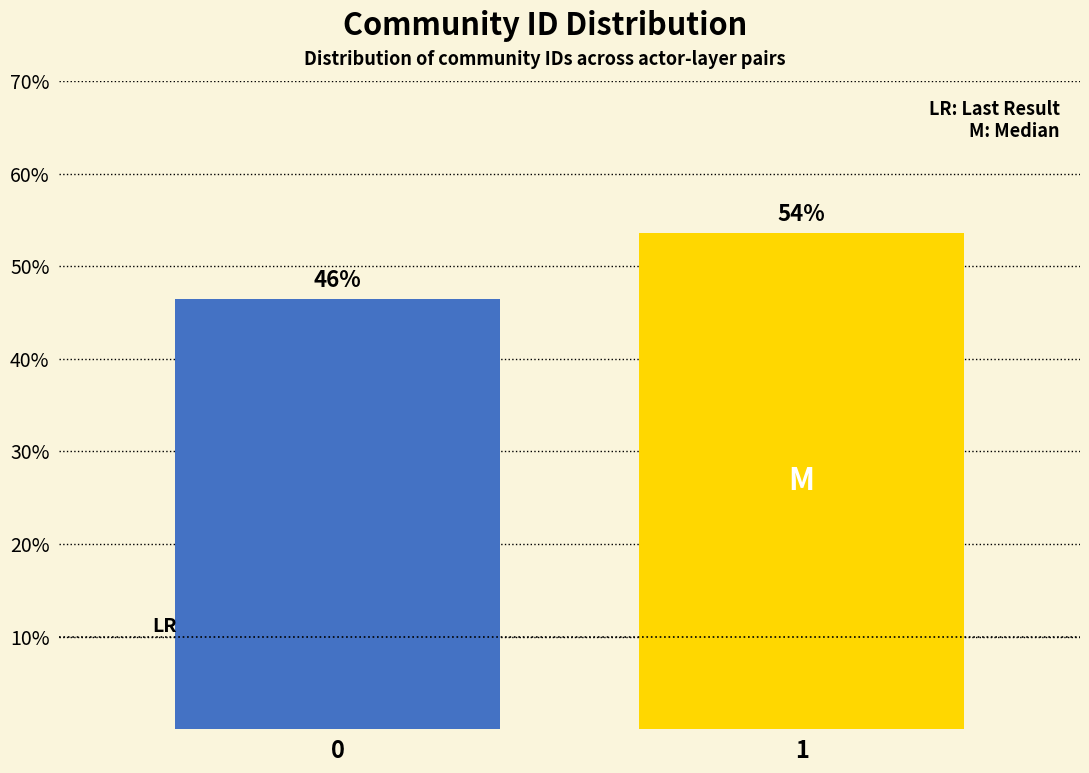

Are the bars horizontal?

No